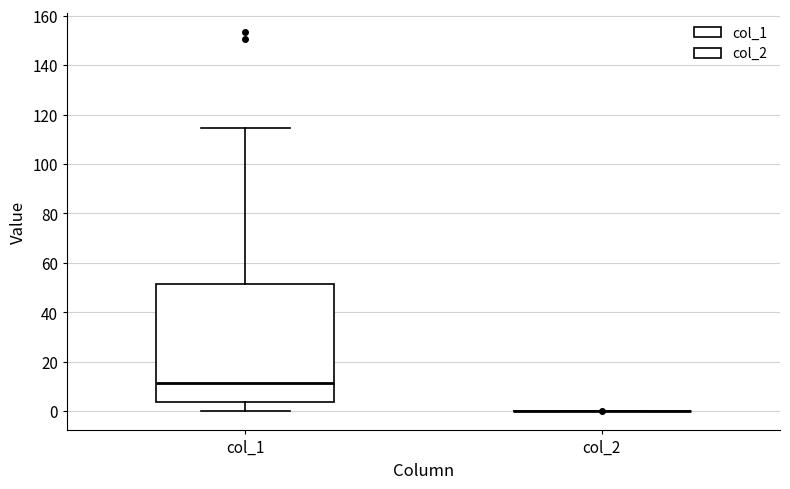

Reading left to right, transcribe this box plot: for each box, give where its median line is, the range the box spans, and where its two whiskers end, as read against the y-axis. The values are not printed on the chart, so give them approximately, as read against the axis.

col_1: median 12, box 4 to 52, whiskers 0 to 114
col_2: box collapsed to a line at 0, whiskers 0 to 0